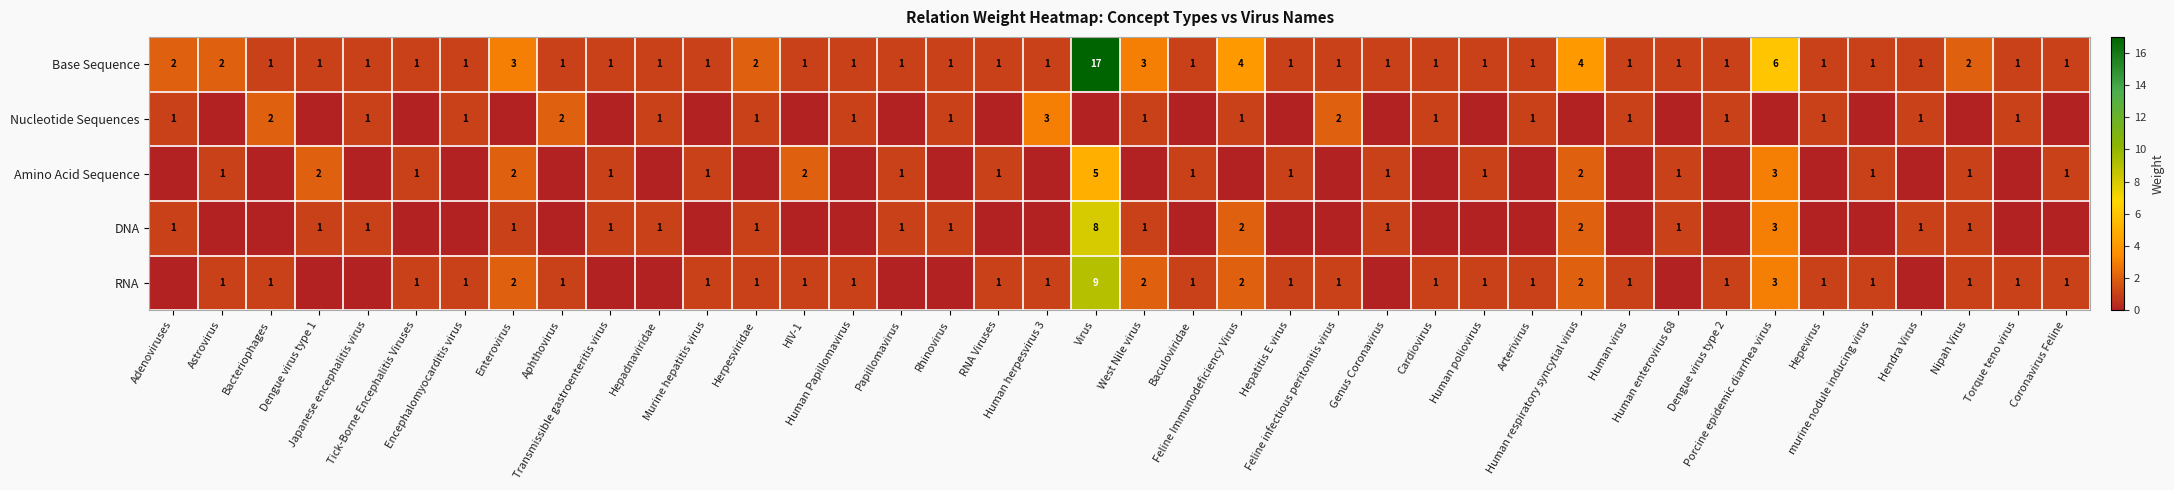

What is the highest value of the Base Sequence series?

17